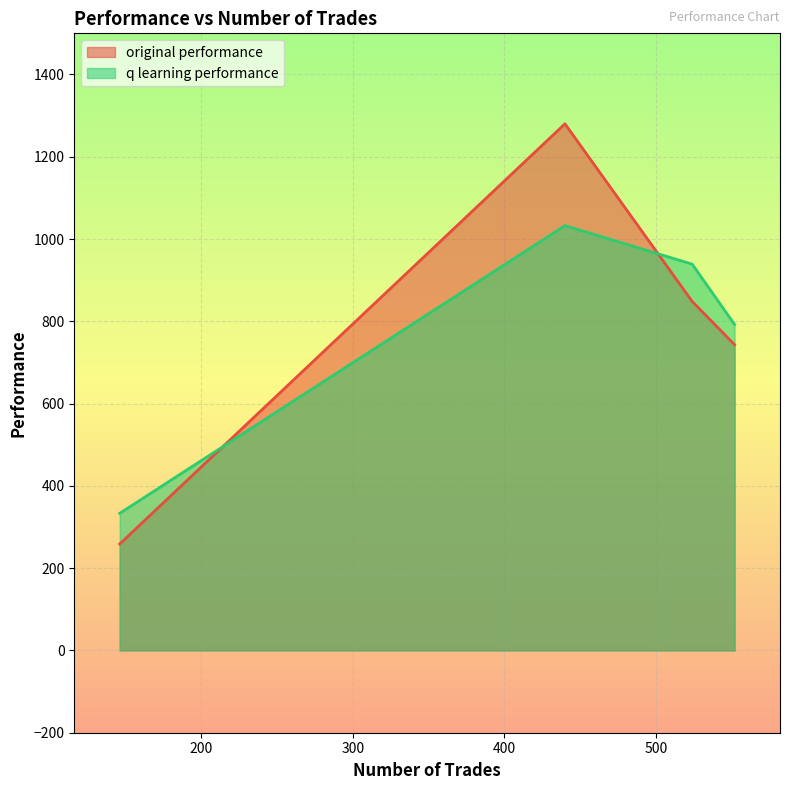

At which label is q learning performance closest to 682?

552